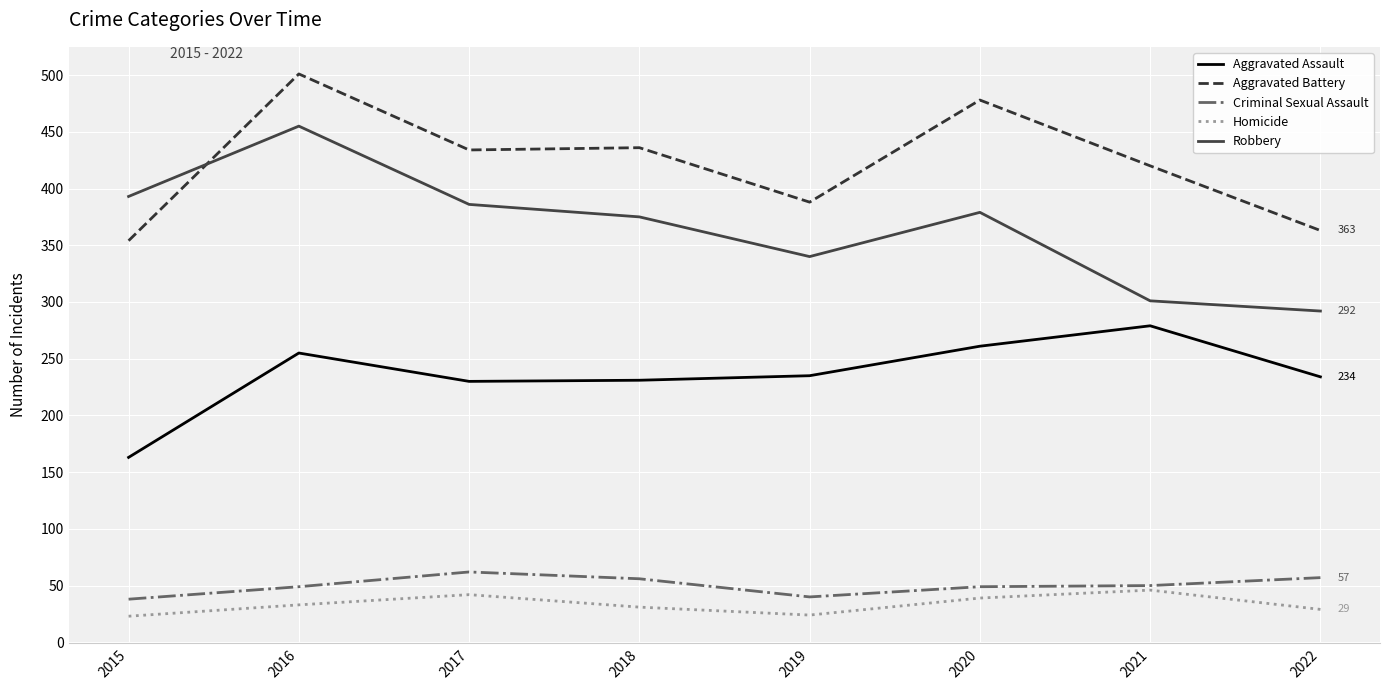

At 2022, list the series in order from smallest to largest.

Homicide, Criminal Sexual Assault, Aggravated Assault, Robbery, Aggravated Battery